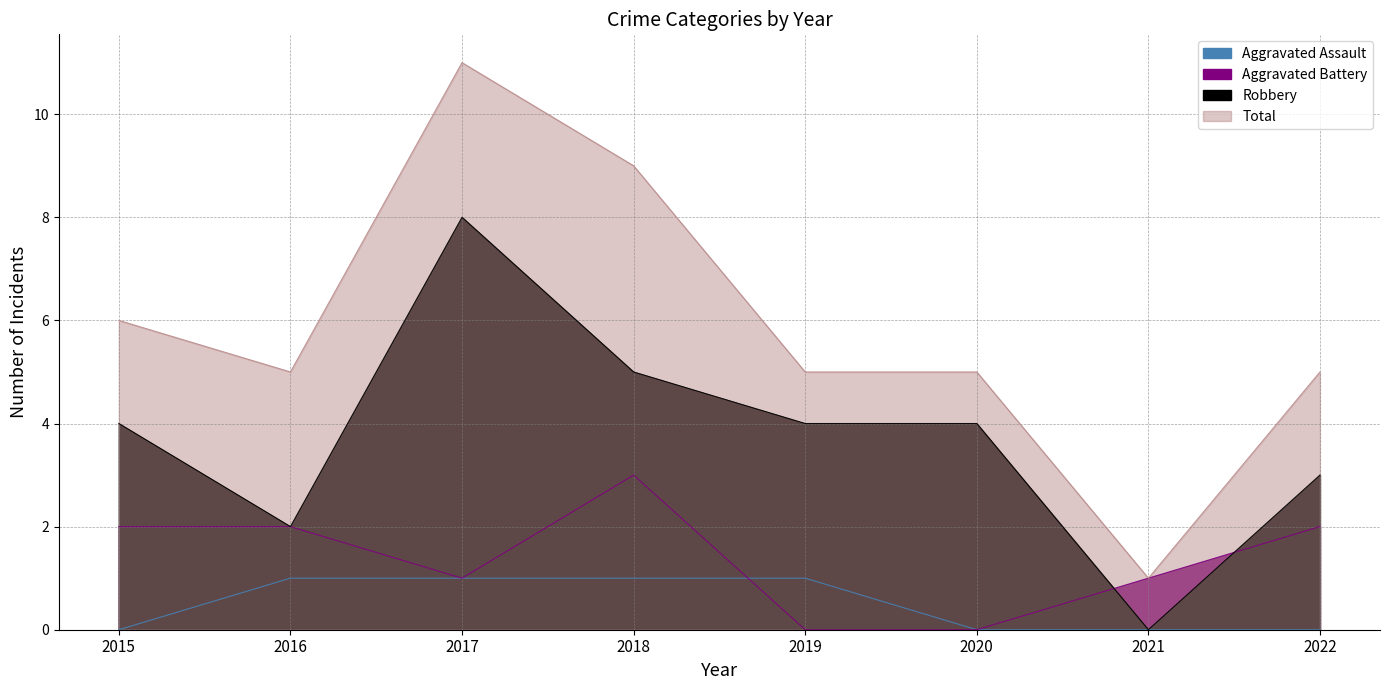

Reading left to right, transcribe all the data shown in this chart.

Aggravated Assault: 0	1	1	1	1	0	0	0
Aggravated Battery: 2	2	1	3	0	0	1	2
Robbery: 4	2	8	5	4	4	0	3
Total: 6	5	11	9	5	5	1	5